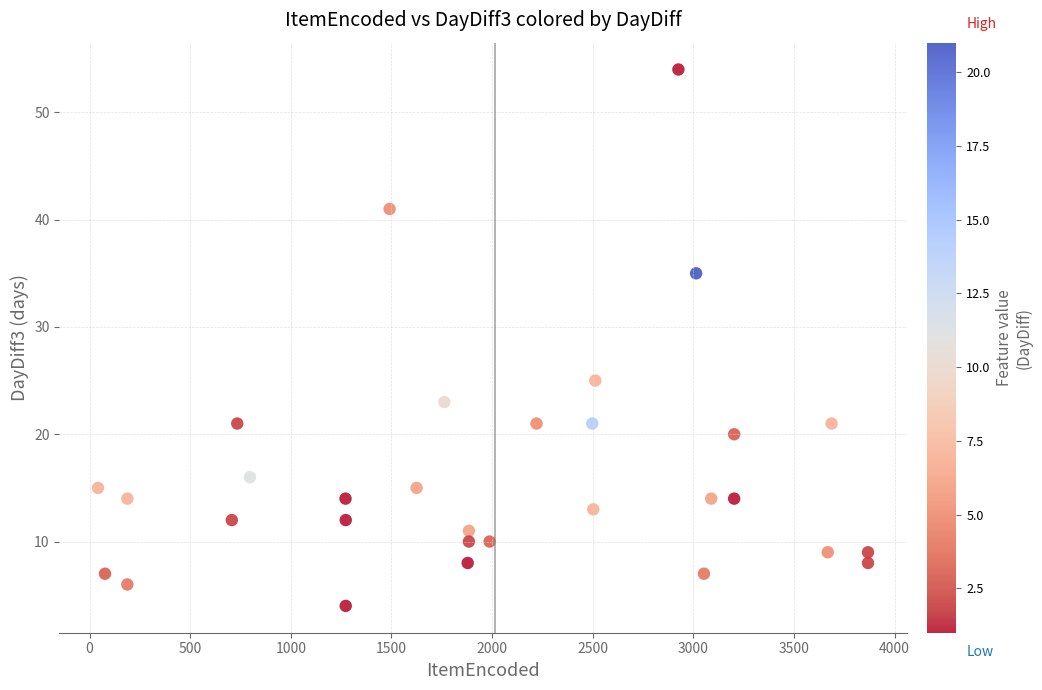

What is the range of X values (max minus min)?

3826